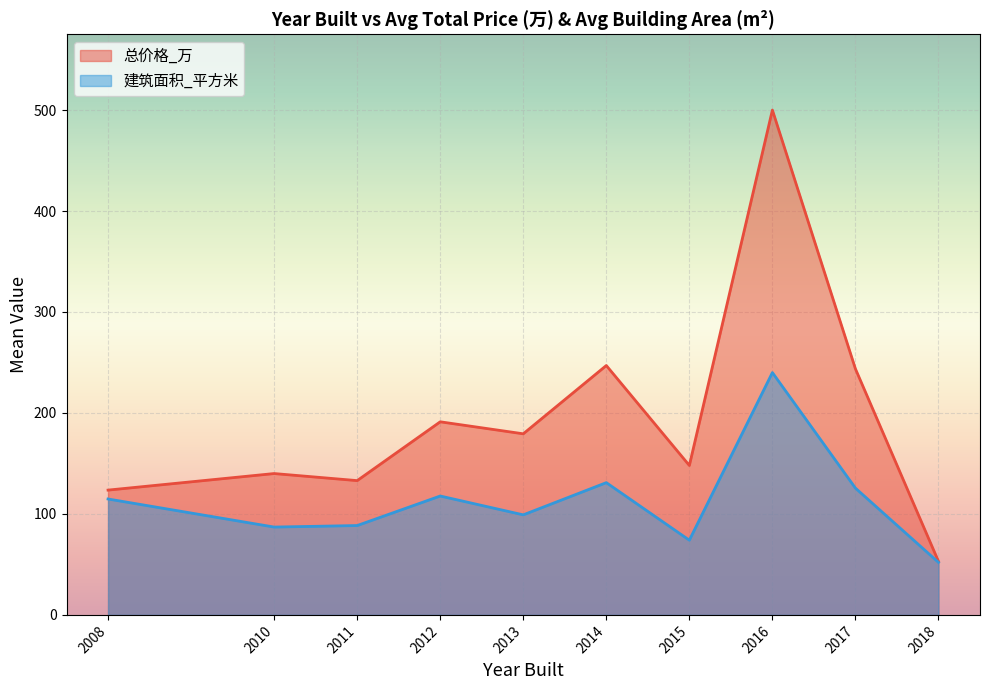

What is the total value across all series at 2008?

238.4